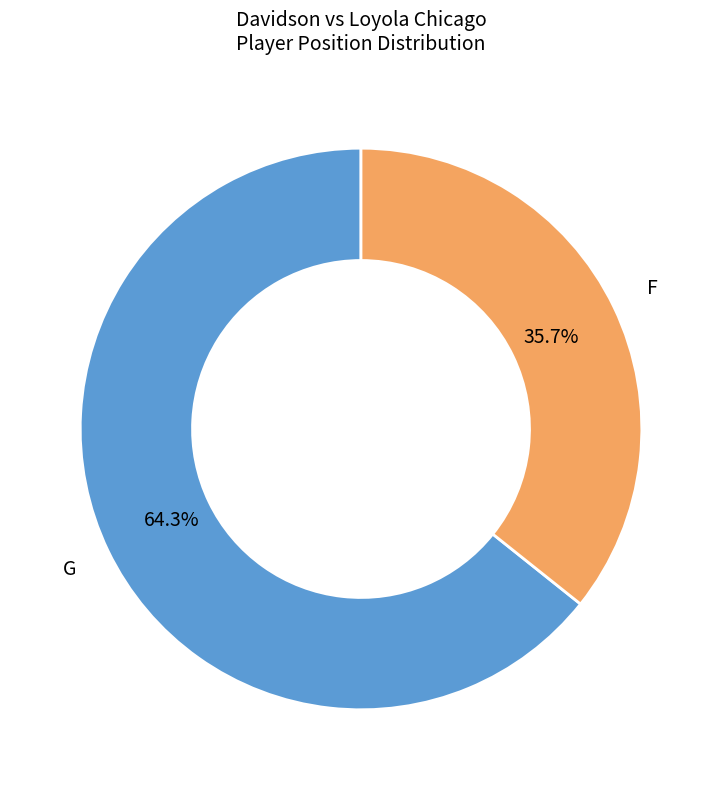

What percentage is the G slice, to the nearest percent?

64%